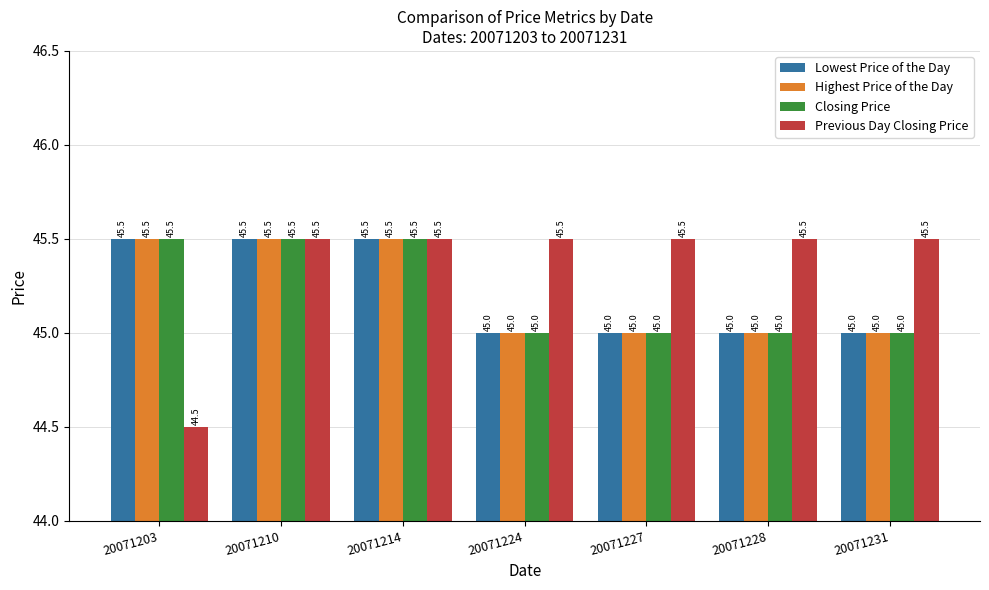

Which series has the largest total across all categories?

Previous Day Closing Price